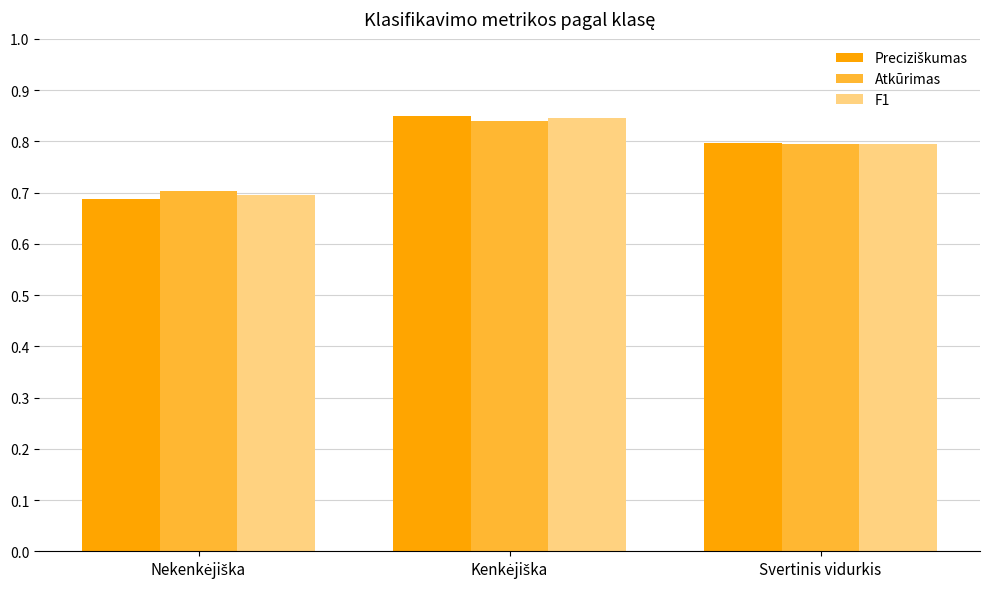

True or false: F1 has a value of 1.1 at Svertinis vidurkis.

False